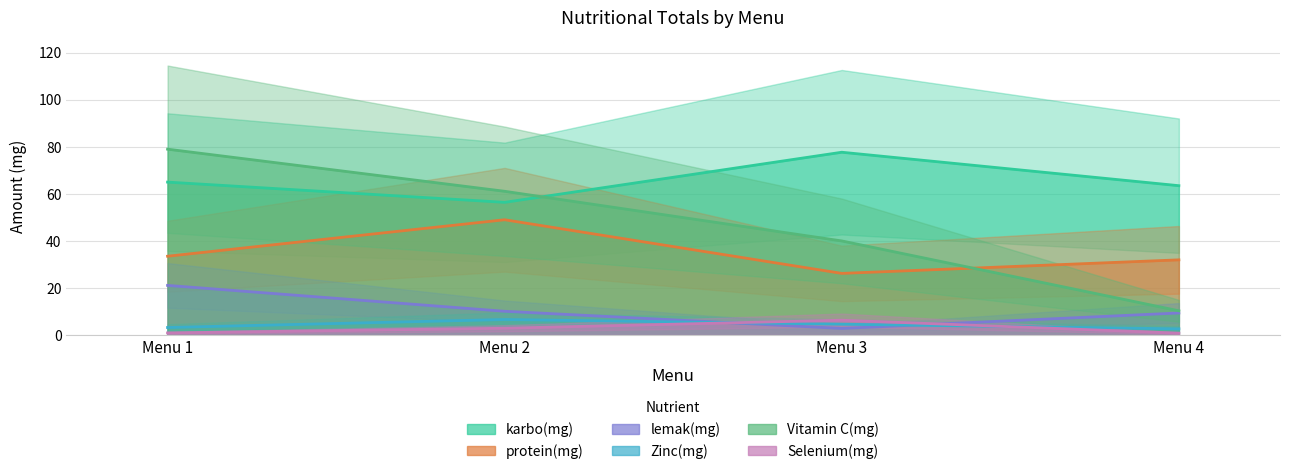

What are all the series names shown in the legend?

karbo(mg), protein(mg), lemak(mg), Zinc(mg), Vitamin C(mg), Selenium(mg)